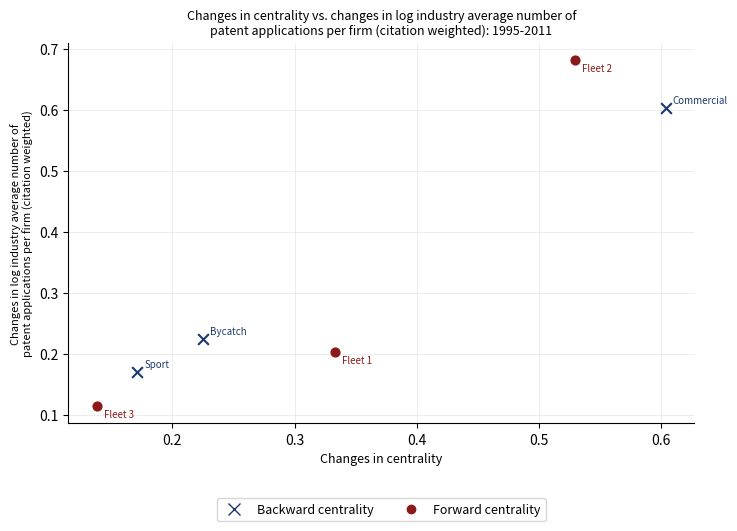

Which series contains the lowest Y value?

Forward centrality